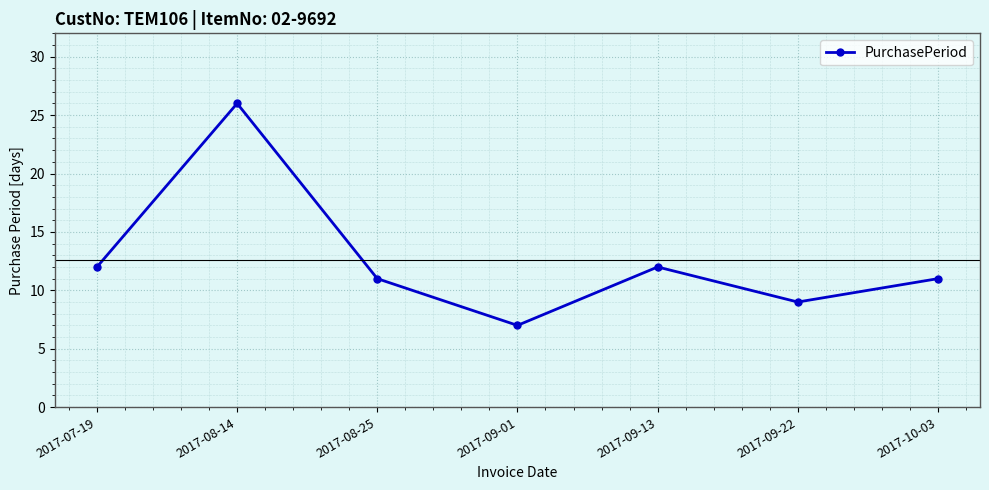

What position from the left is 2017-09-01?

4